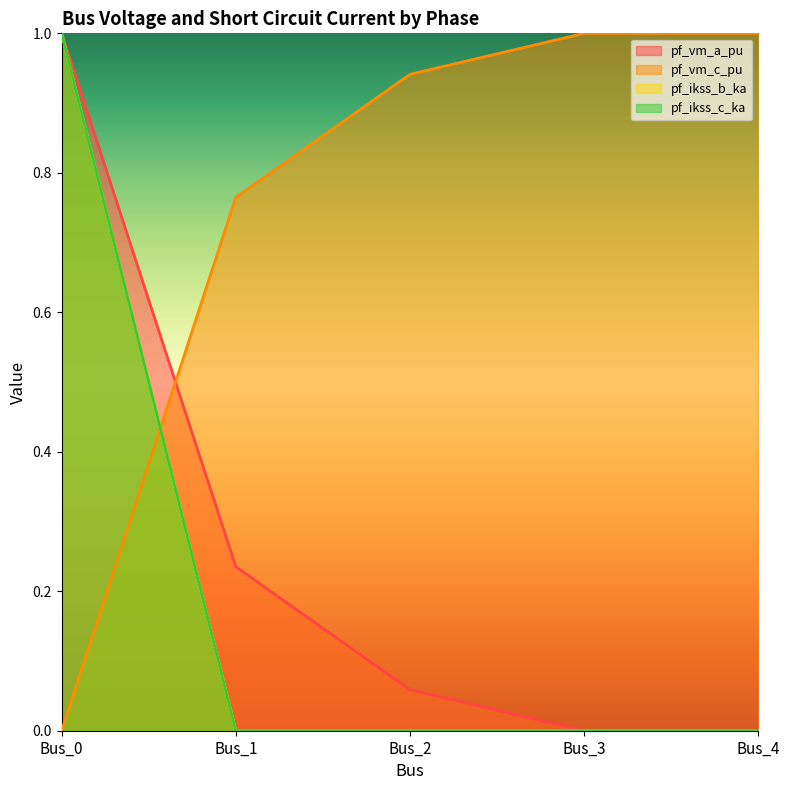

How many lines are shown in the chart?

4